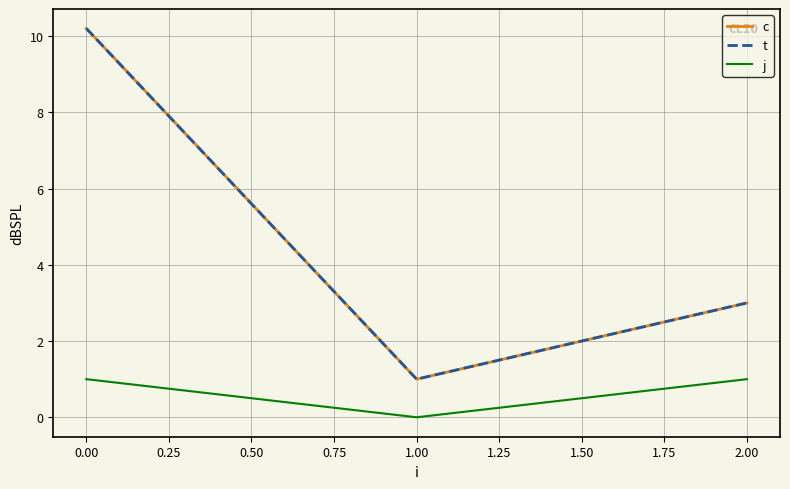

What is the minimum value for t?

1.0